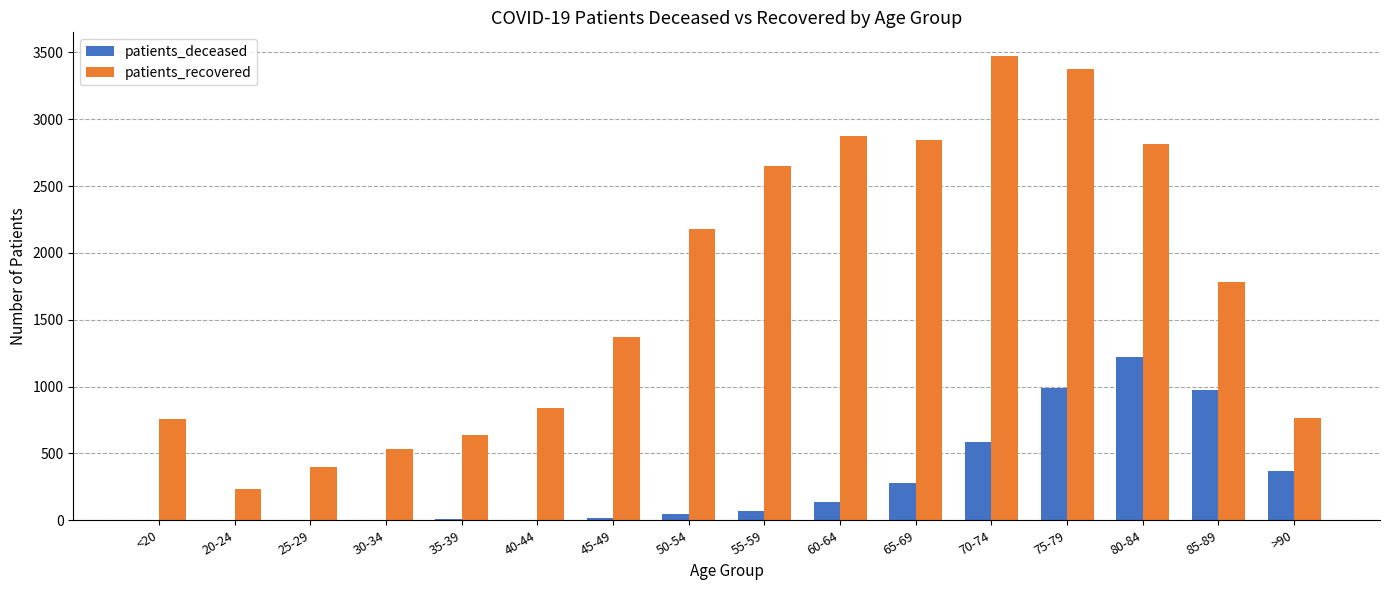

At which category is the sum across all series the highest?

75-79